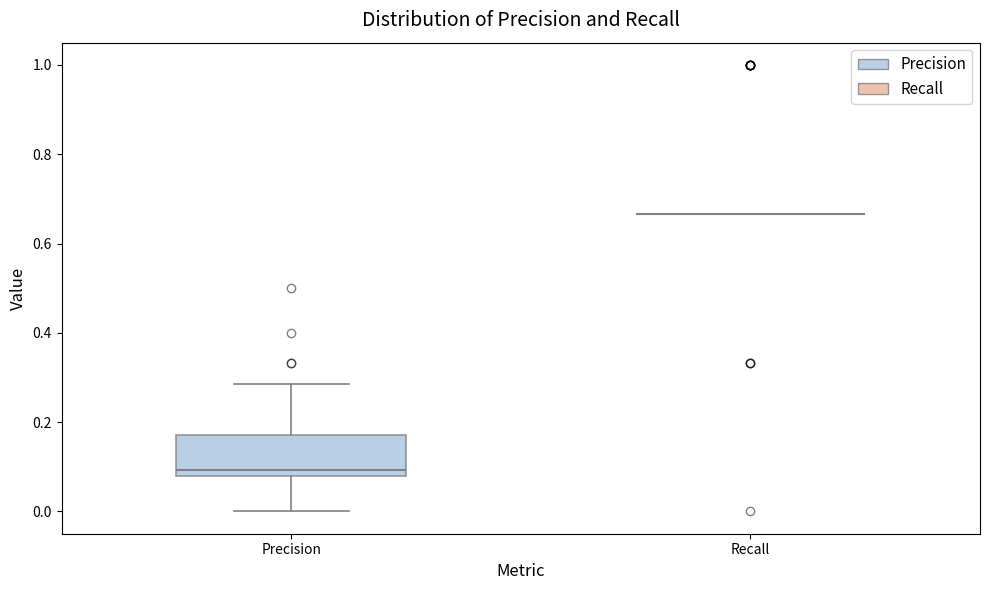

Comparing the boxes themselves (not the whiskers), which one is the tallest?

Precision